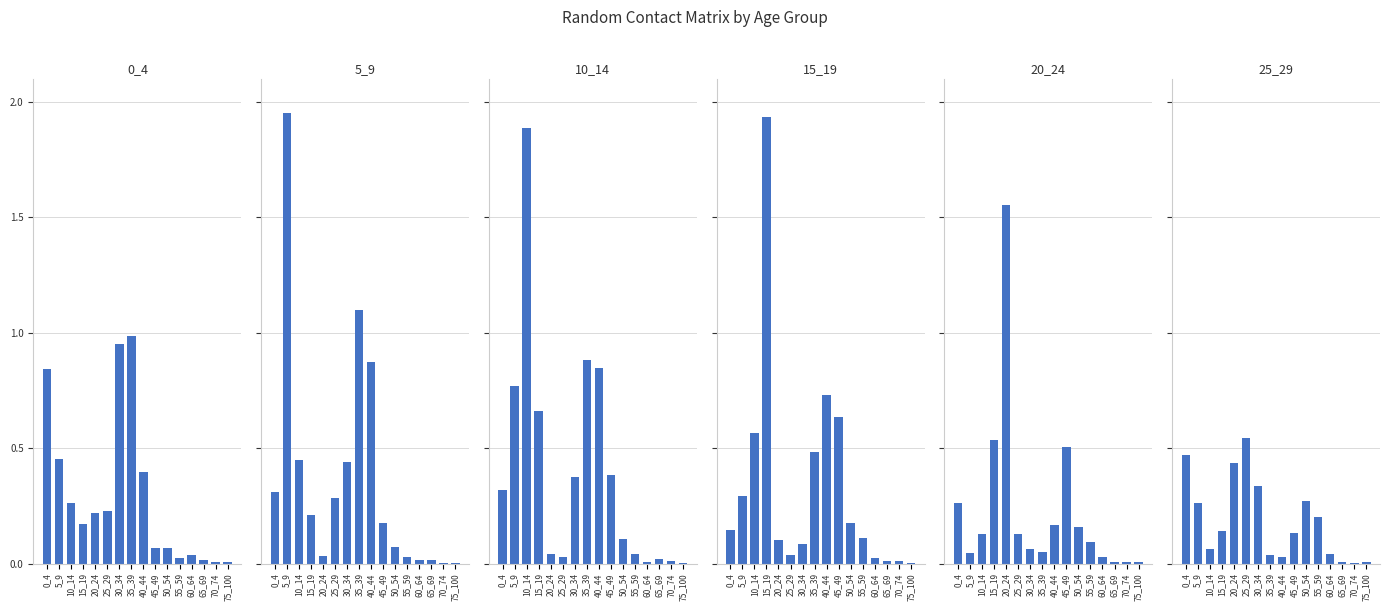

What are all the series names shown in the legend?

0_4, 5_9, 10_14, 15_19, 20_24, 25_29